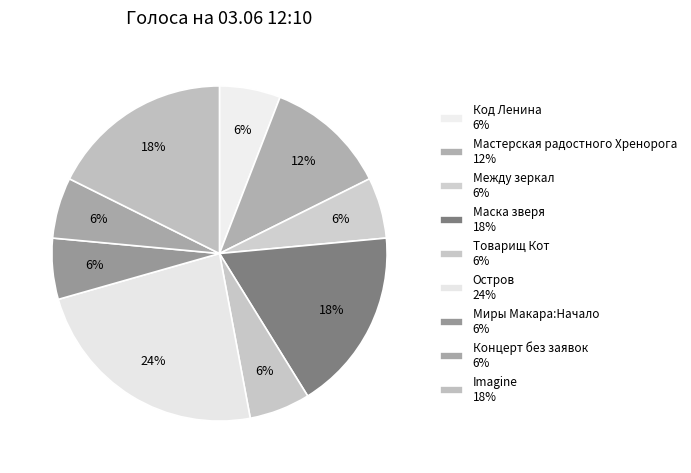

What is the change in value from Мастерская радостного Хренорога to Миры Макара:Начало?

-1